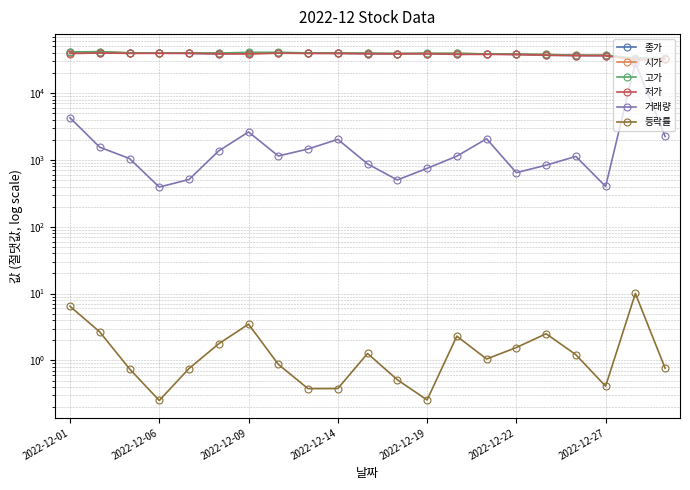

Reading right to left, list all the values displayed in this chart.

종가: 32950.0	32700.0	36350.0	36500.0	36950.0	37900.0	38500.0	38100.0	39000.0	39100.0	38900.0	39400.0	39550.0	39700.0	40050.0	38700.0	39400.0	39700.0	39800.0	40100.0	41200.0
시가: 32750.0	31550.0	36900.0	36750.0	37900.0	38050.0	38600.0	39400.0	39100.0	38900.0	39400.0	39400.0	39650.0	39900.0	38700.0	39700.0	40000.0	39800.0	40000.0	41900.0	39500.0
고가: 33000.0	33650.0	36900.0	37000.0	37900.0	38500.0	38600.0	39400.0	39450.0	39100.0	39800.0	39900.0	40000.0	40900.0	40800.0	39800.0	40000.0	39800.0	40000.0	41900.0	41200.0
저가: 32100.0	31550.0	36350.0	36500.0	36900.0	37900.0	37950.0	38050.0	39000.0	38750.0	38800.0	39400.0	39300.0	39600.0	38700.0	38700.0	39400.0	39400.0	39350.0	39900.0	39100.0
거래량: 2246.0	28513.0	401.0	1129.0	835.0	645.0	2075.0	1139.0	749.0	502.0	873.0	2034.0	1458.0	1147.0	2624.0	1368.0	510.0	393.0	1050.0	1552.0	4280.0
등락률: 0.8	10.0	0.4	1.2	2.5	1.6	1.0	2.3	0.3	0.5	1.3	0.4	0.4	0.9	3.5	1.8	0.8	0.3	0.7	2.7	6.5